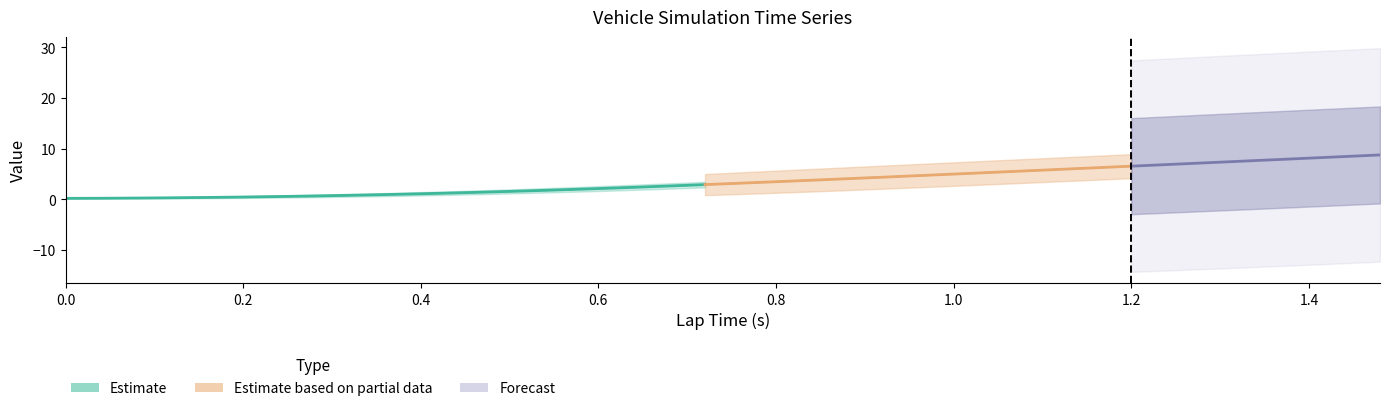

At which category does the chart reach its peak across all series?

1.48